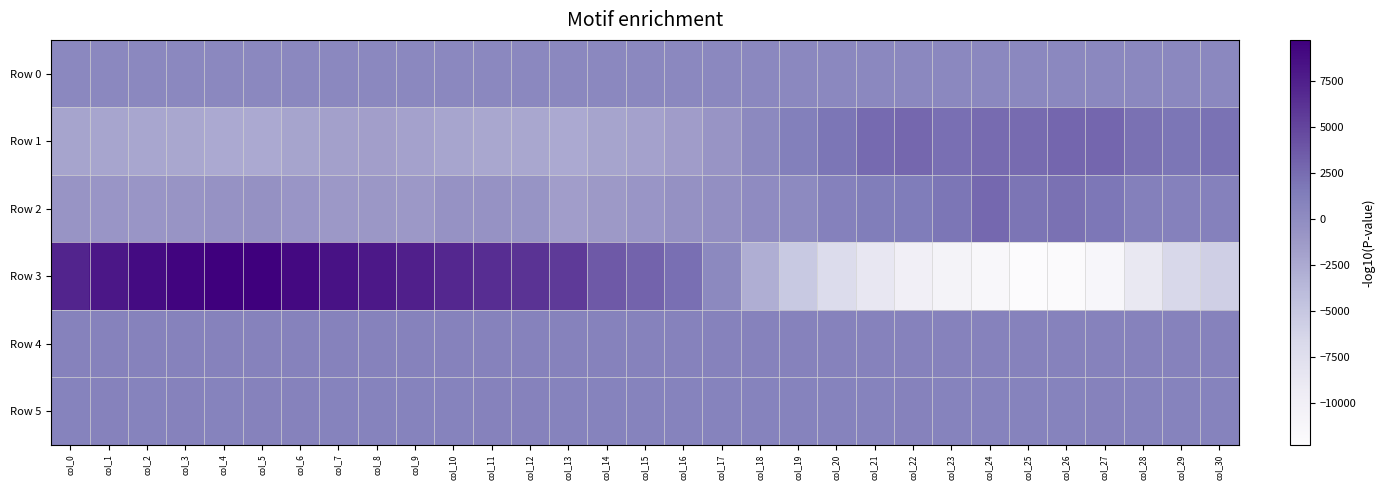

Which series has the largest total across all categories?

Row 4